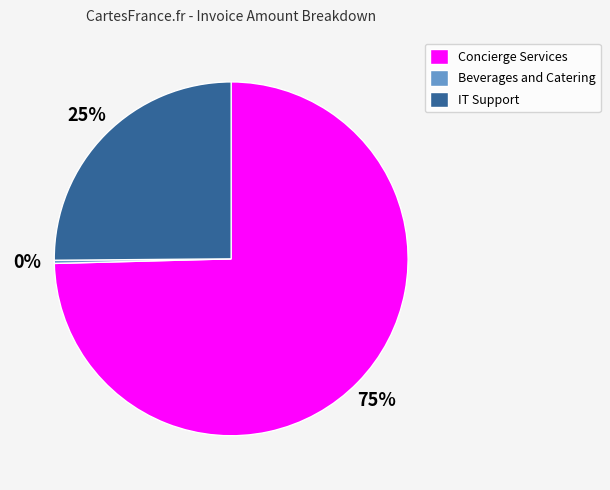

How many slices are in this pie chart?

3